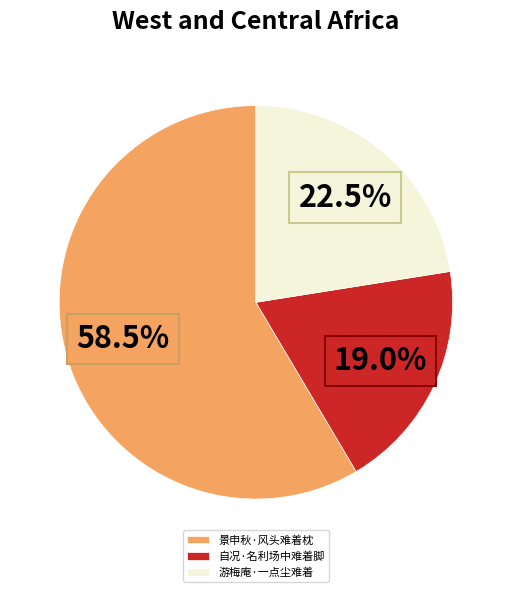

Rank the categories by value from lowest to highest.

自况·名利场中难着脚, 游梅庵·一点尘难着, 景申秋·风头难着枕